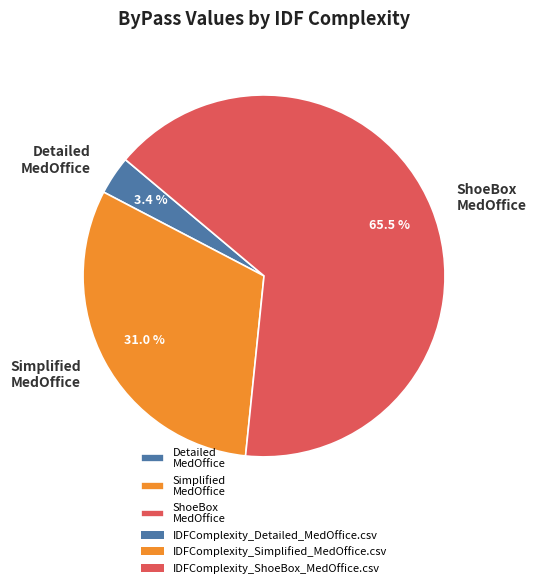

To the nearest percent, what is the difference between the largest and smallest slice percentages?

62%